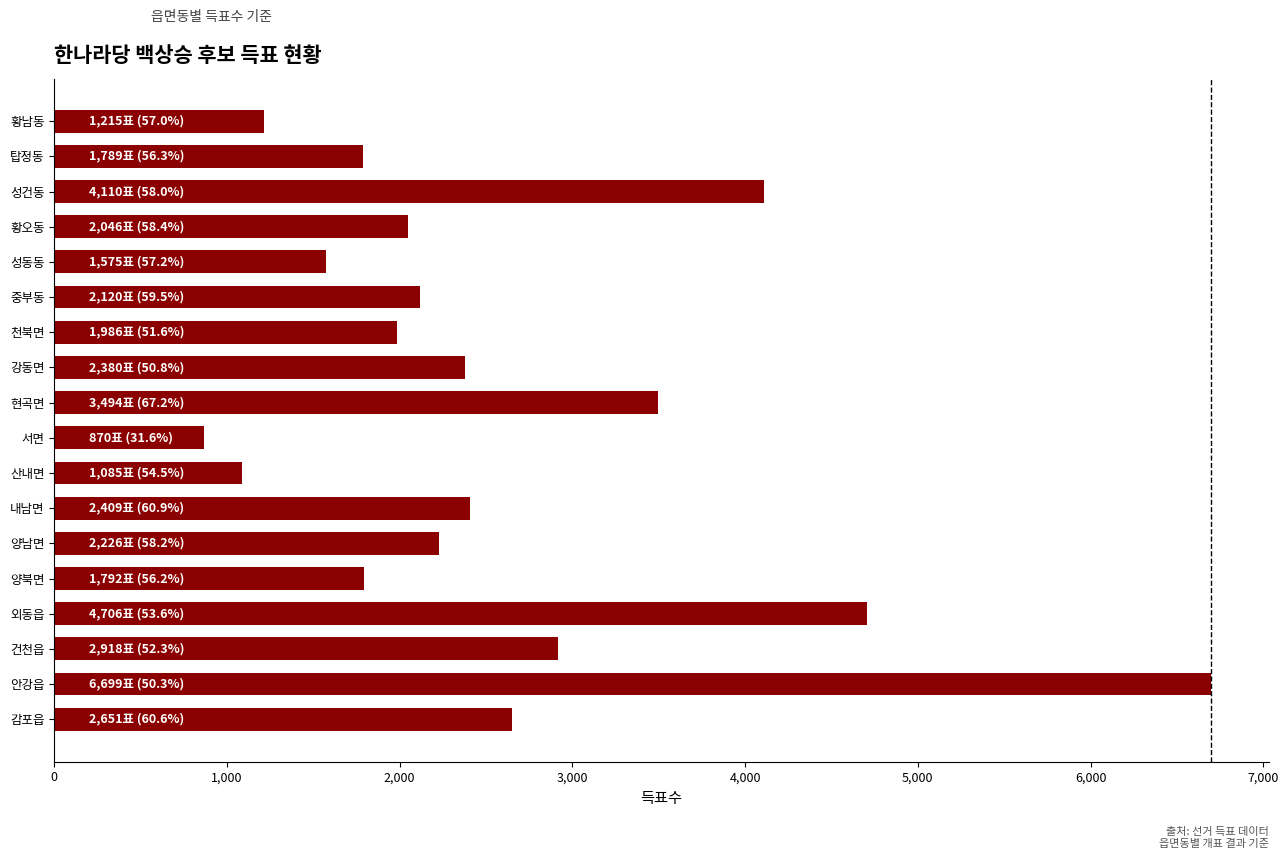

True or false: the data shows 3536 at 강동면.

False